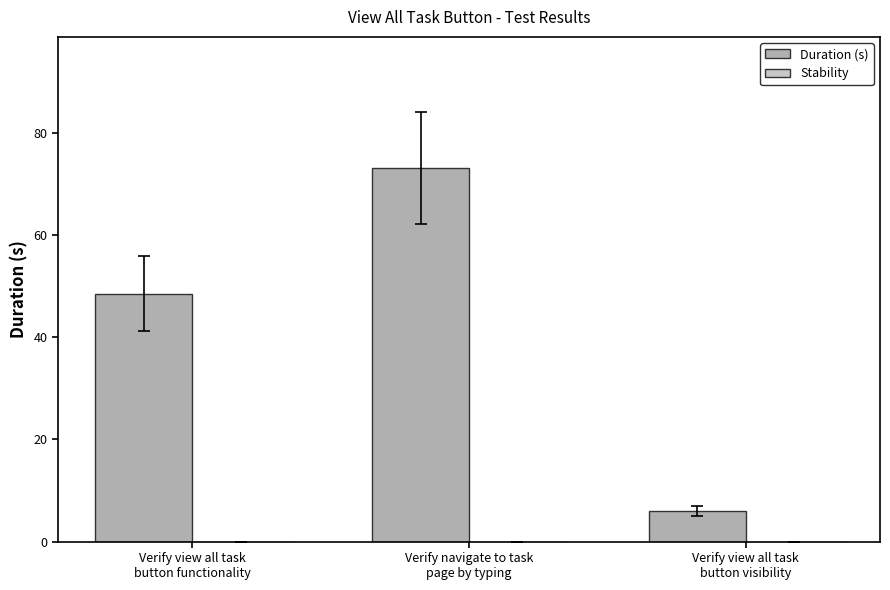

What is the maximum value shown in the chart?

73.2